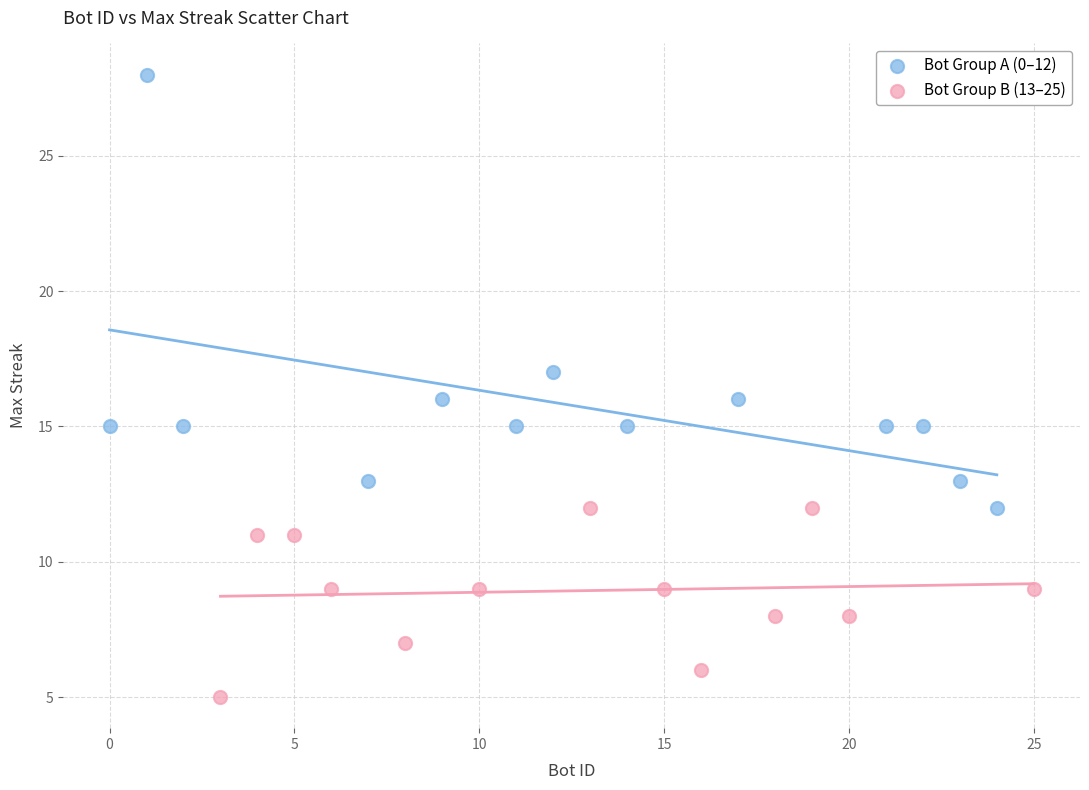

Which series contains the highest Y value?

Bot Group A (0–12)